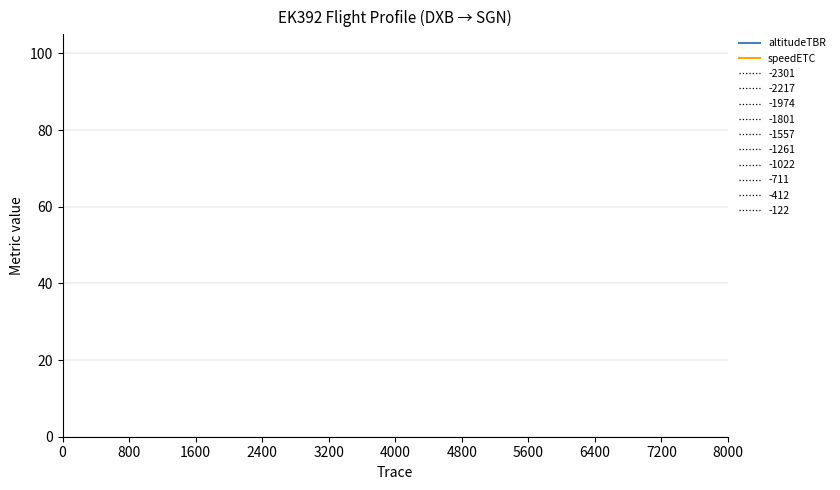

Is it true that speedETC equals 95.0 at 20?

False